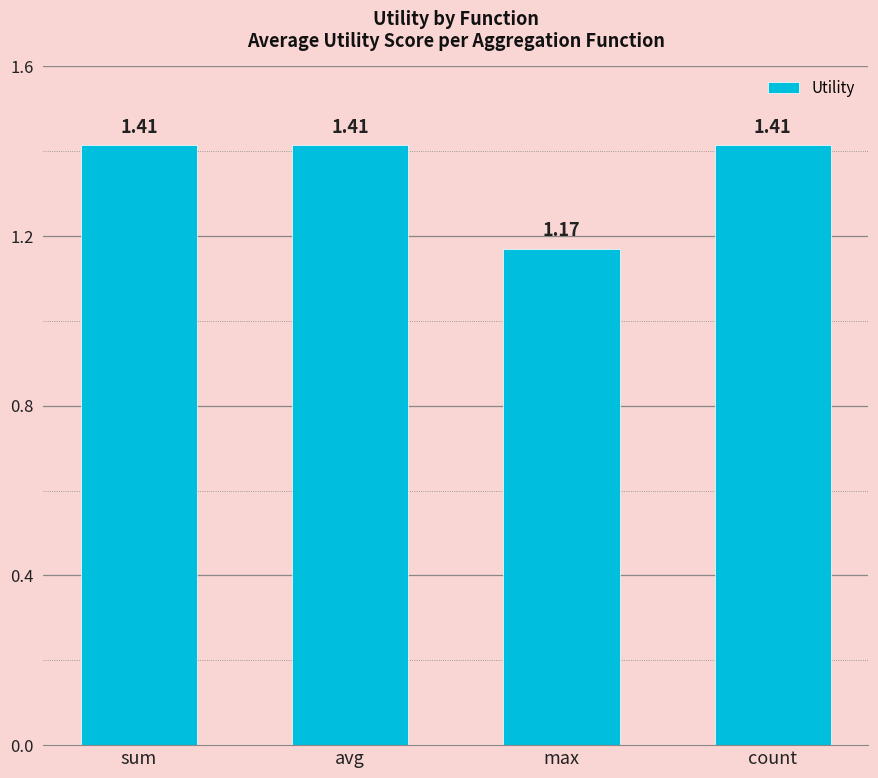

What is the label of the 2nd bar from the right?

max